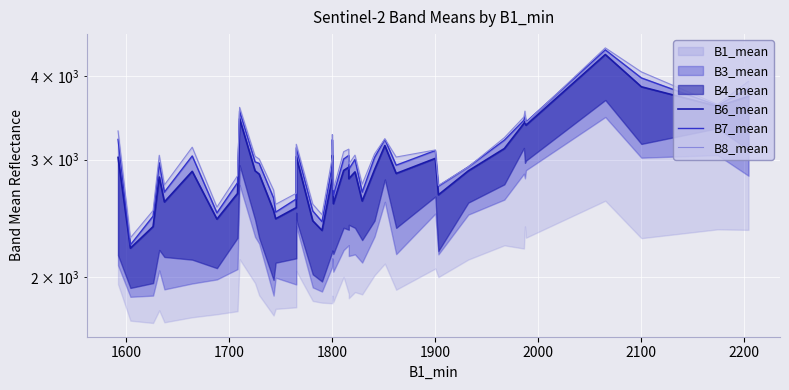

Is the value of B6_mean at 18 greater than the value of B7_mean at 39?

No